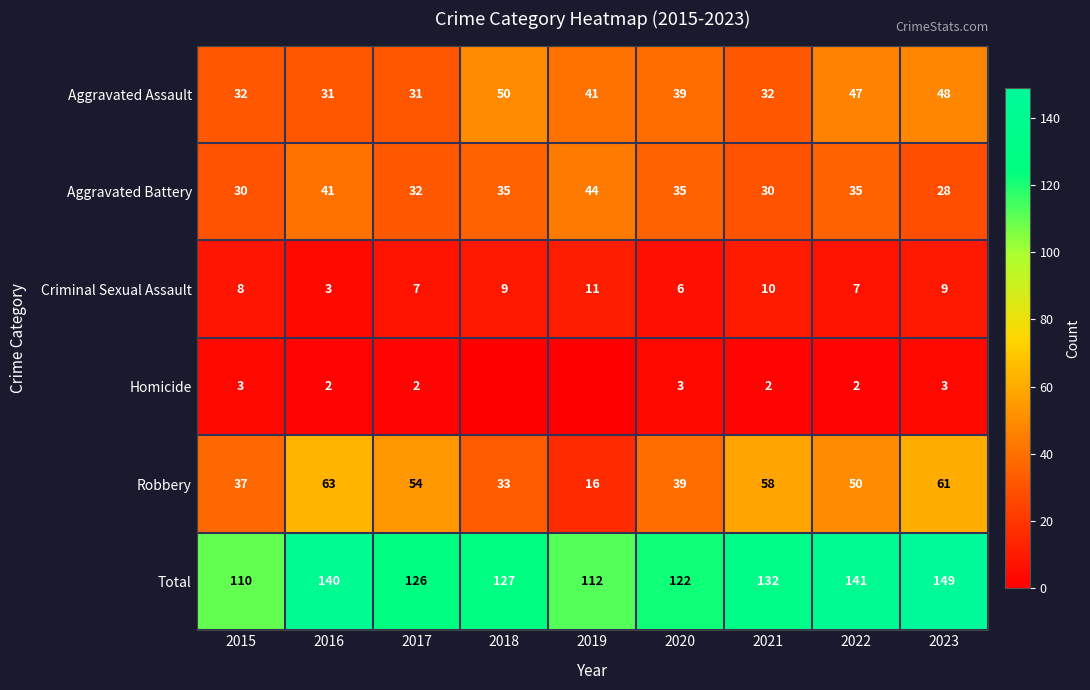

Which category has the lowest value across all series?

2018